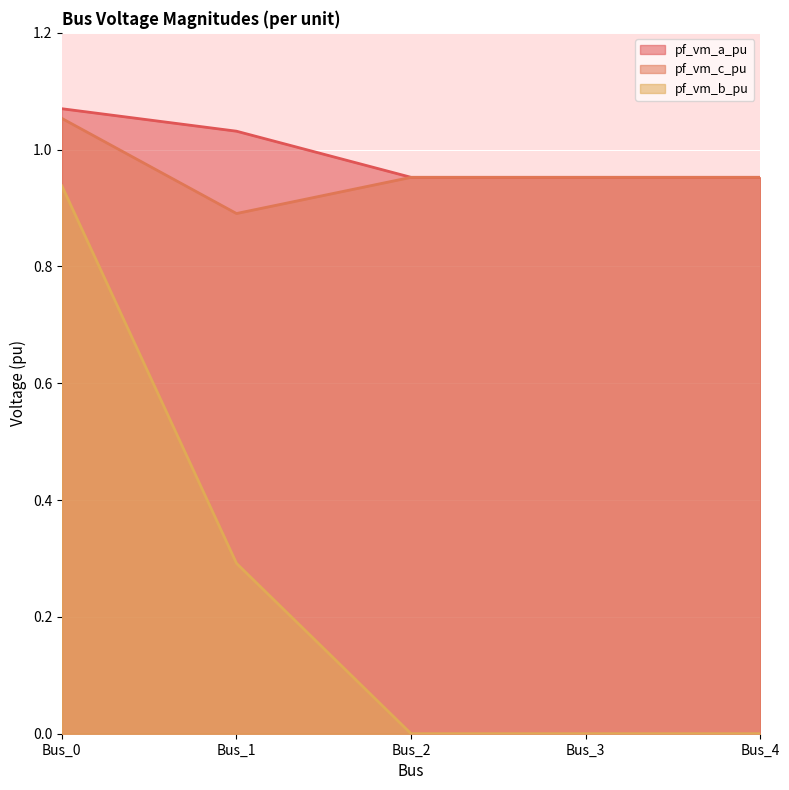

At which category is the sum across all series the highest?

Bus_0